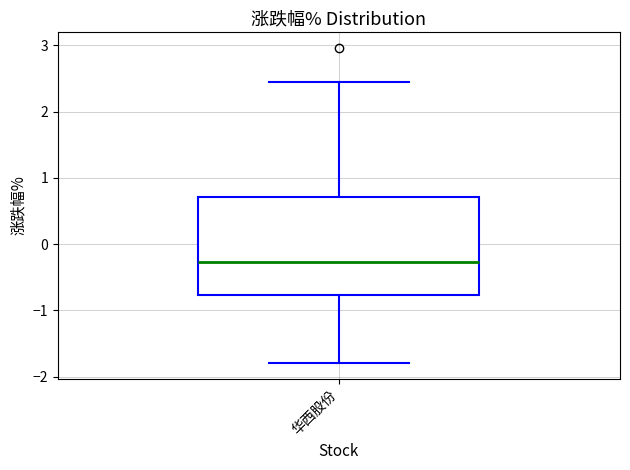

Transcribe this box plot: give where the median line is, the range the box spans, and where the two whiskers end, as read against the y-axis. The values are not printed on the chart, so give them approximately, as read against the axis.

median -0.3, box -0.8 to 0.7, whiskers -1.8 to 2.5